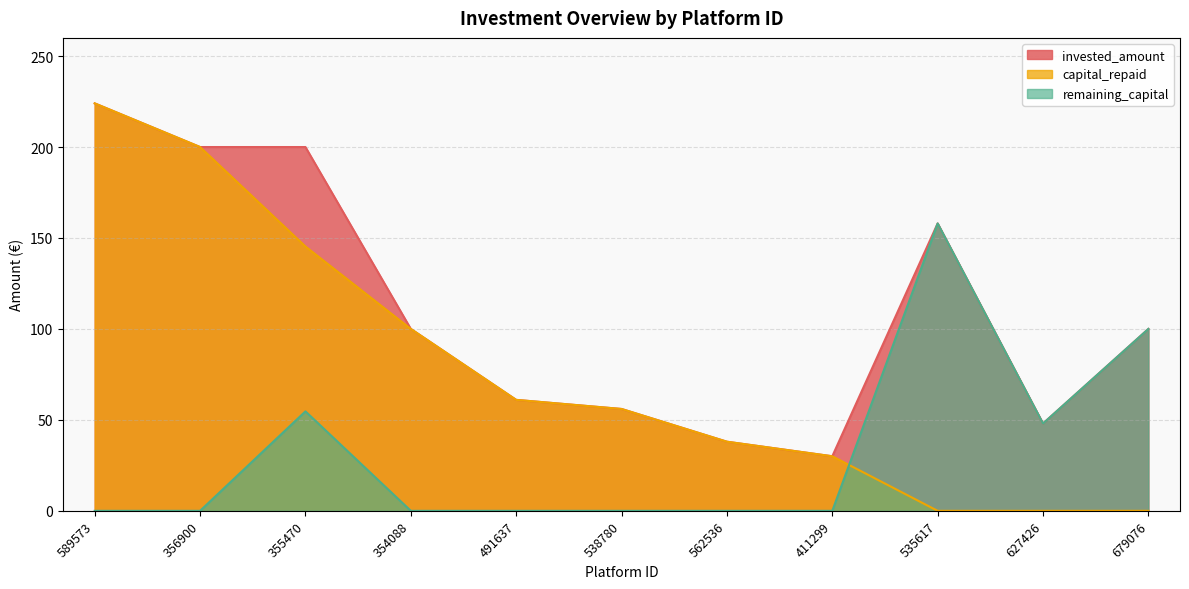

How many values in remaining_capital are above zero?

4